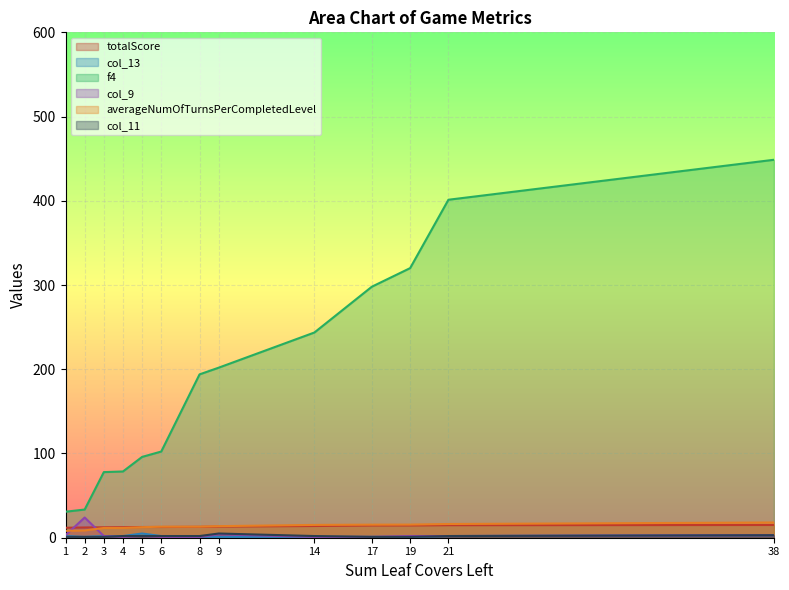

What is the value of the totalScore point at the 6th from the left?

12.7